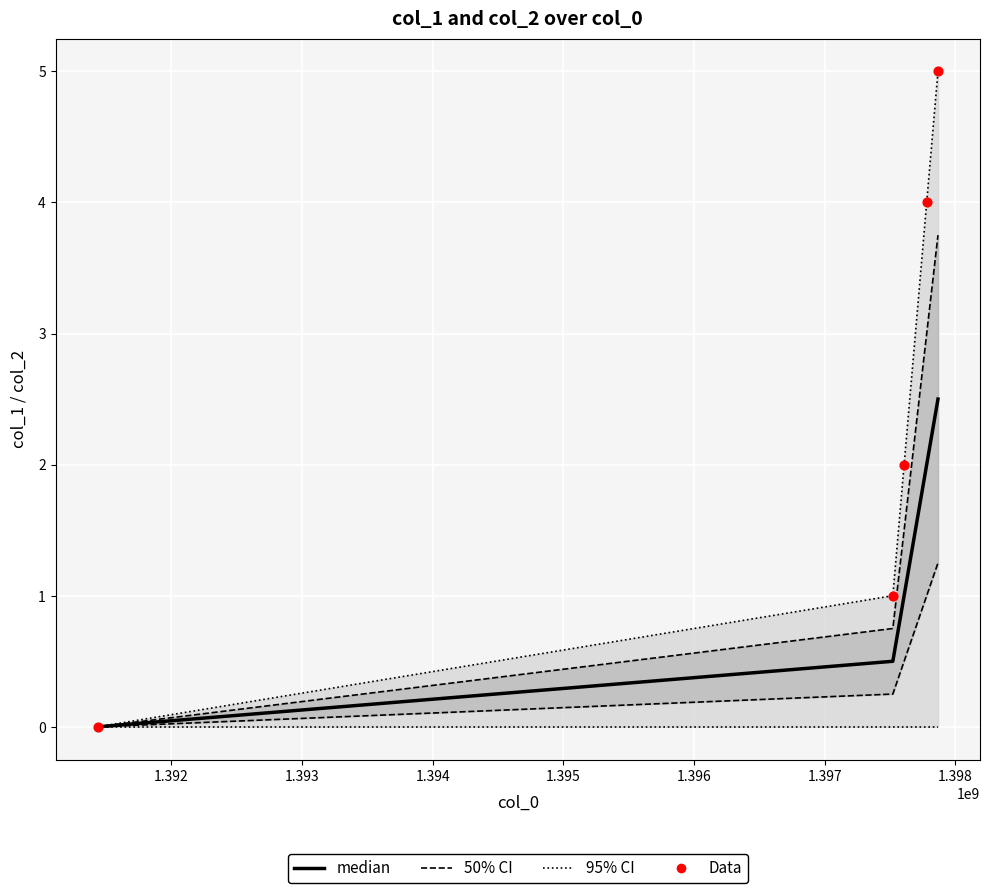

Which series has the largest Y range (max minus min)?

95% CI